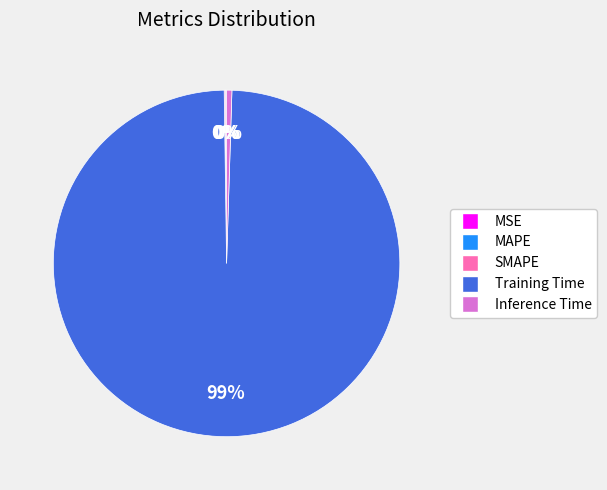

Which slice is the largest?

Training Time